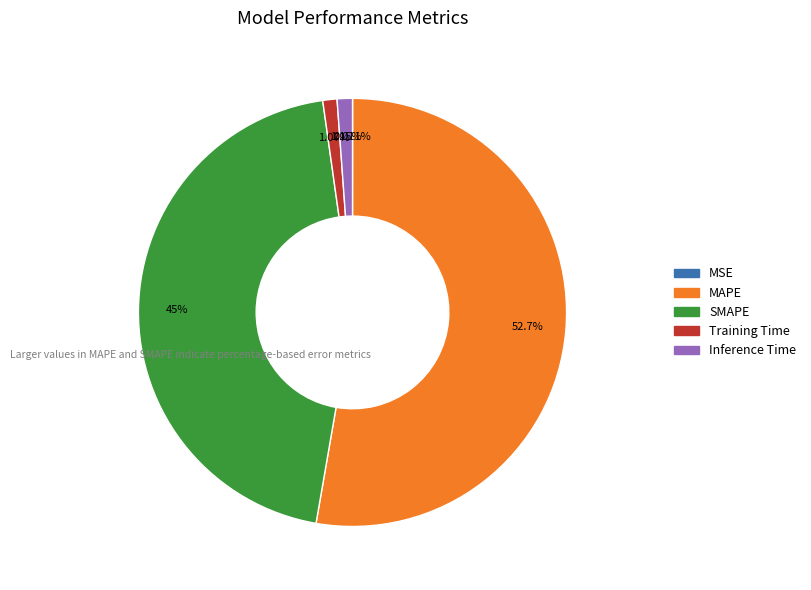

Which has a higher value, MAPE or Training Time?

MAPE